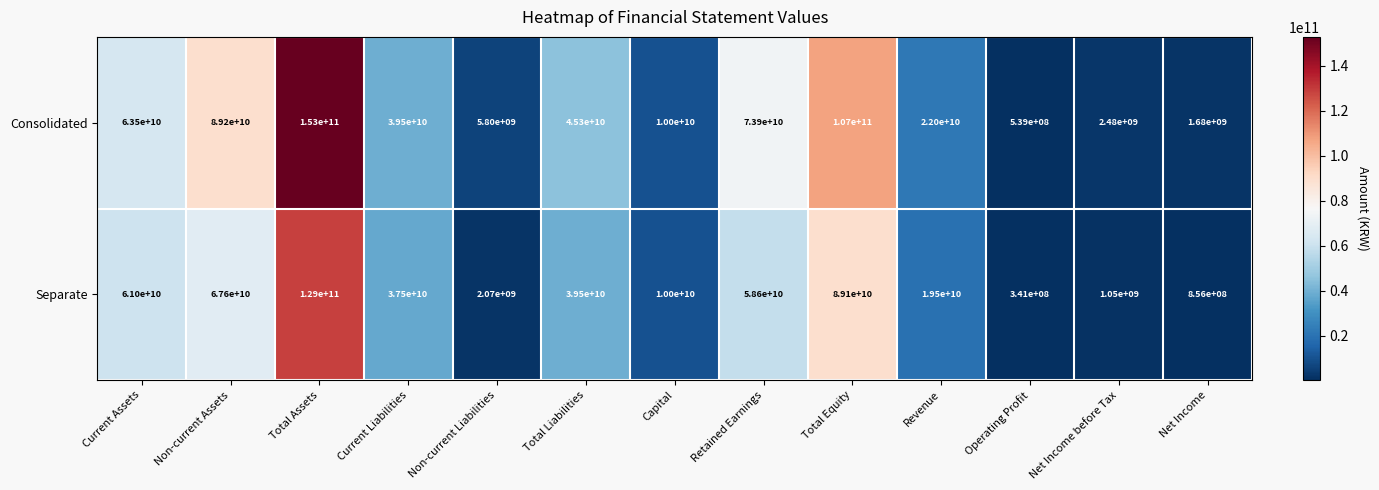

The value of Consolidated at Total Equity is 173097000201. True or false?

False